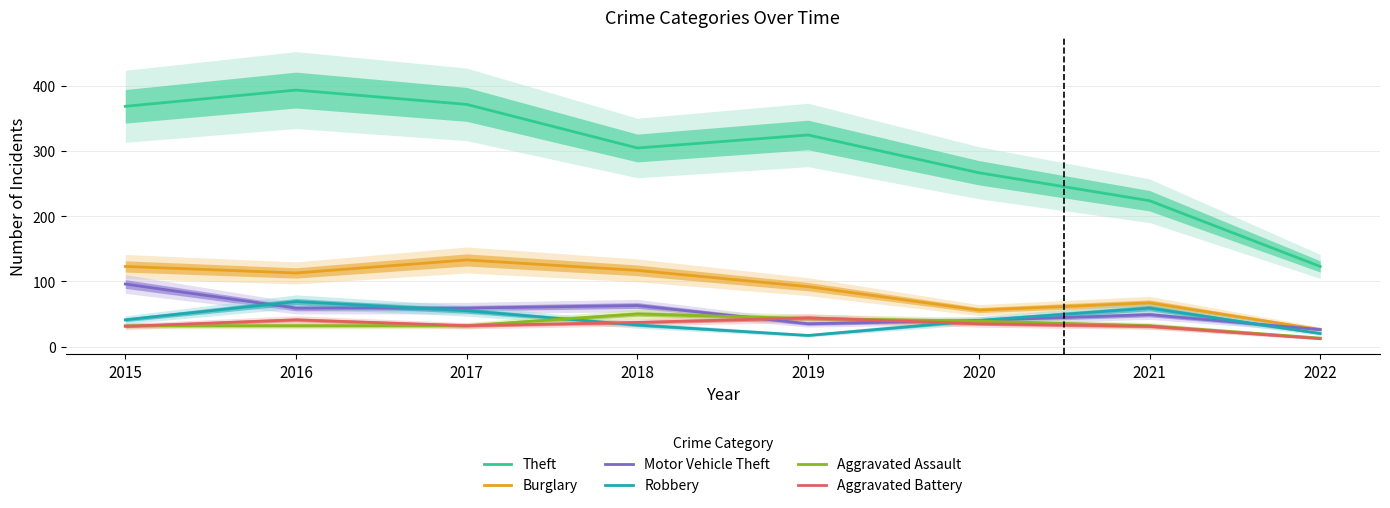

At 2020, list the series in order from smallest to largest.

Aggravated Battery, Aggravated Assault, Motor Vehicle Theft, Robbery, Burglary, Theft